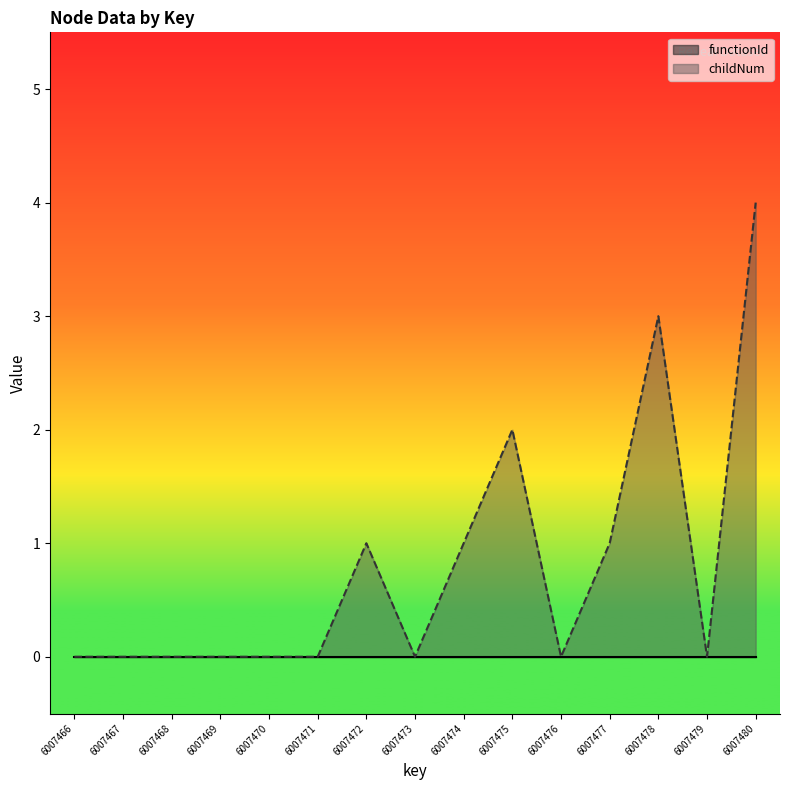

Is it true that the value at 6007479 is 0?

True